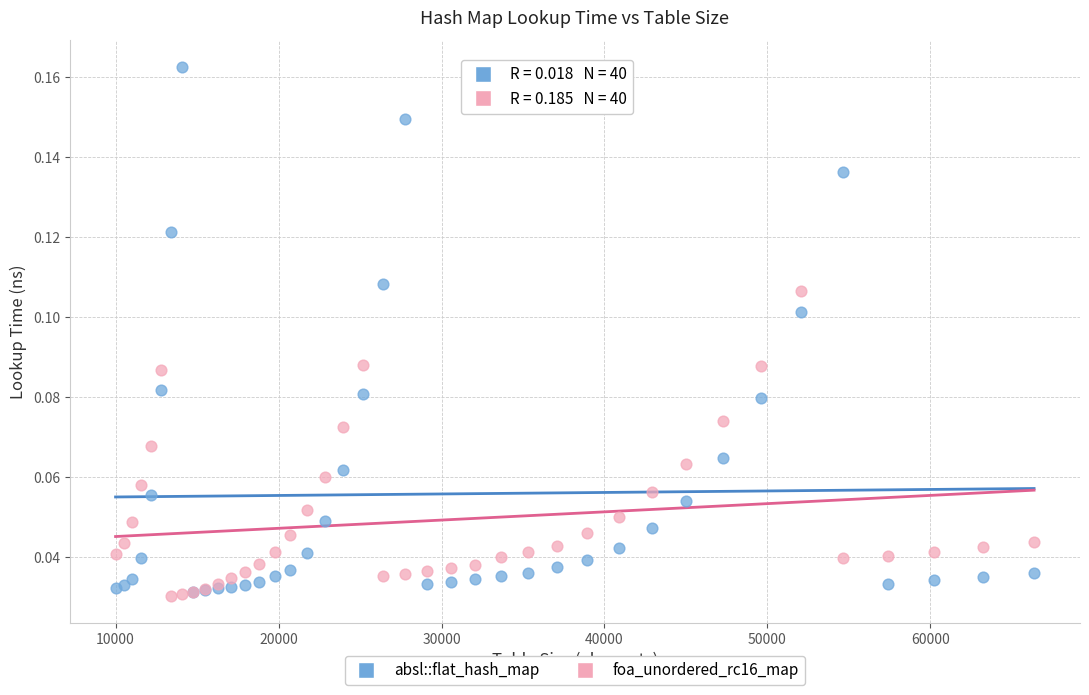

Which series has the largest Y range (max minus min)?

absl::flat_hash_map